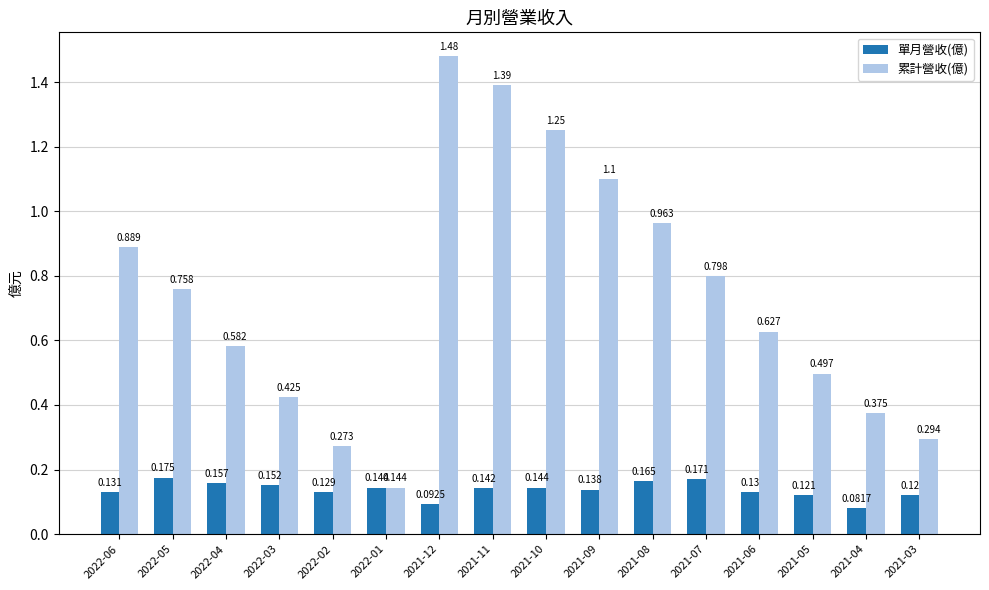

Which series changed the most between 2022-03 and 2021-05?

累計營收(億)